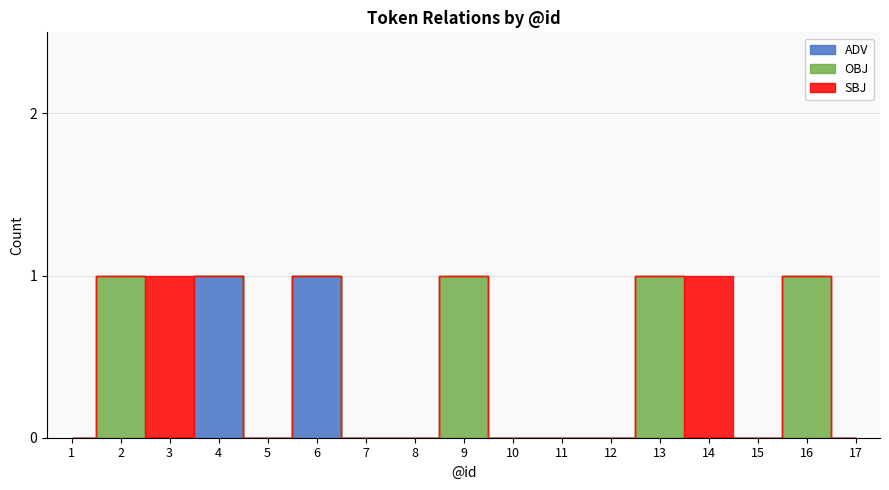

How many positive values does the ADV series have?

2